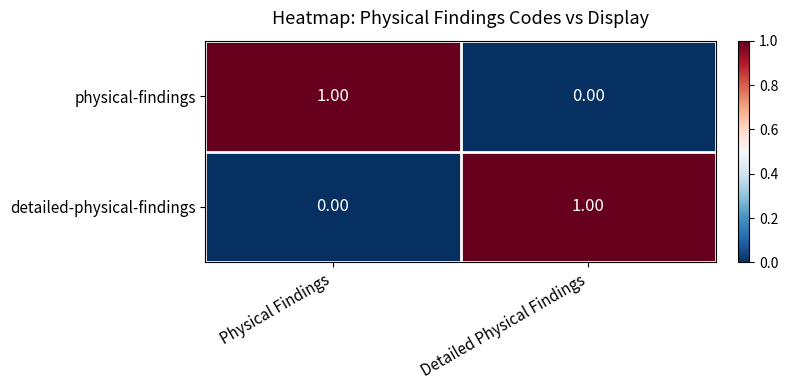

Rank the categories by physical-findings value from lowest to highest.

Detailed Physical Findings, Physical Findings